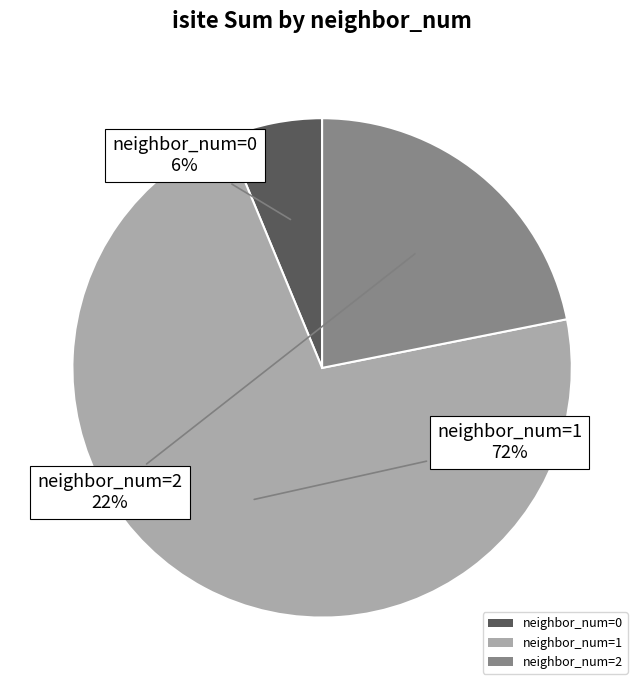

How many segments does this pie chart have?

3